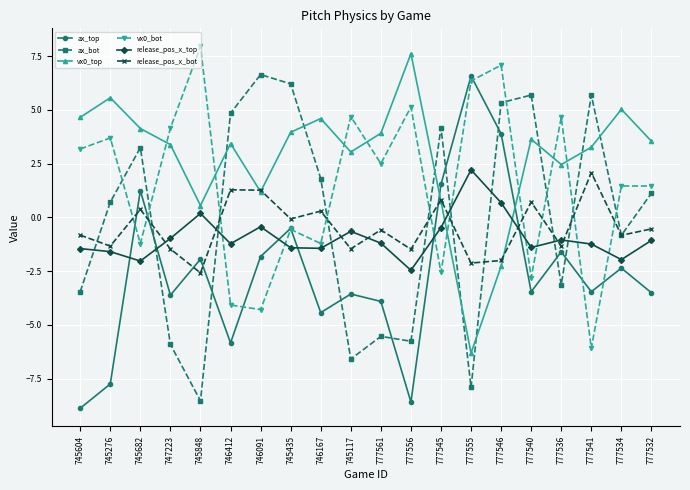

What is the highest value of the vx0_top series?

7.6